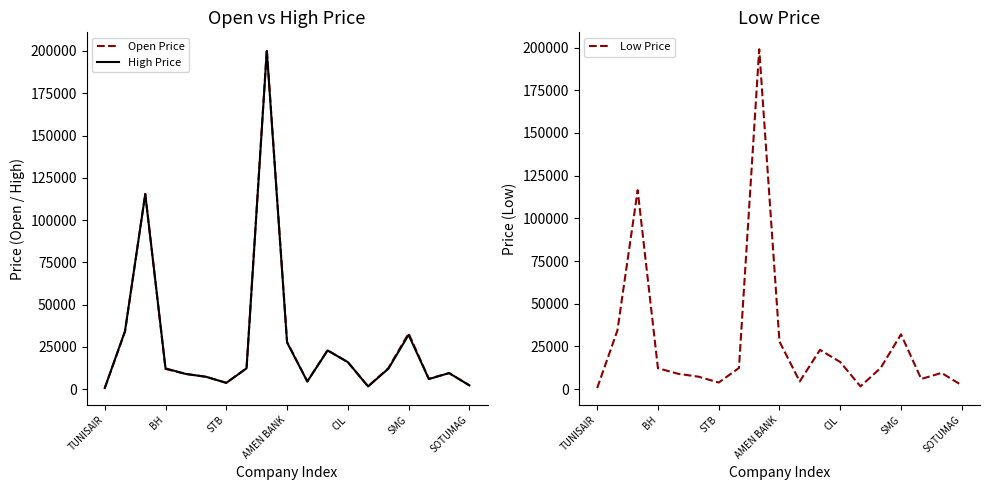

What are all the series names shown in the legend?

Open Price, High Price, Low Price